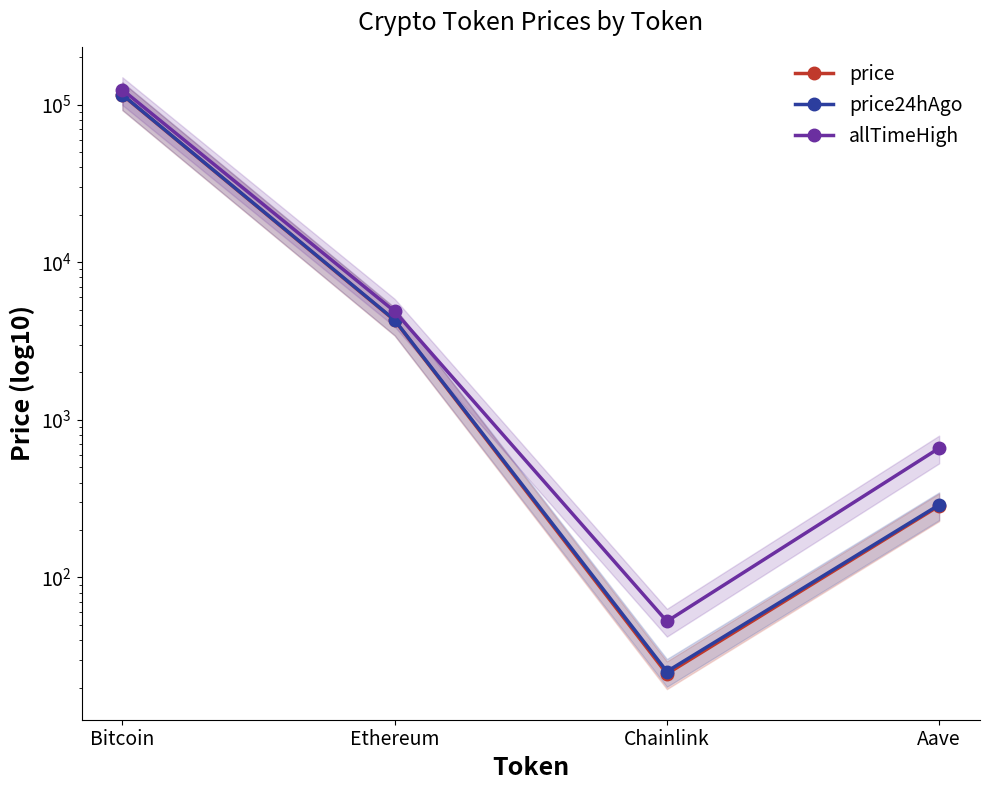

How many interior local valleys does the price series have?

1